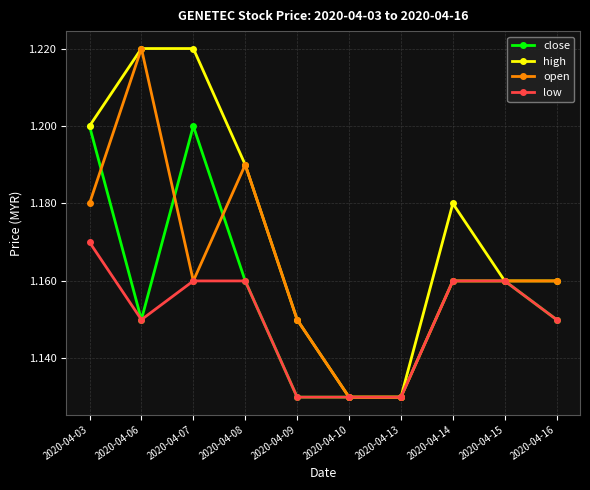

Count the number of data series in this chart.

4